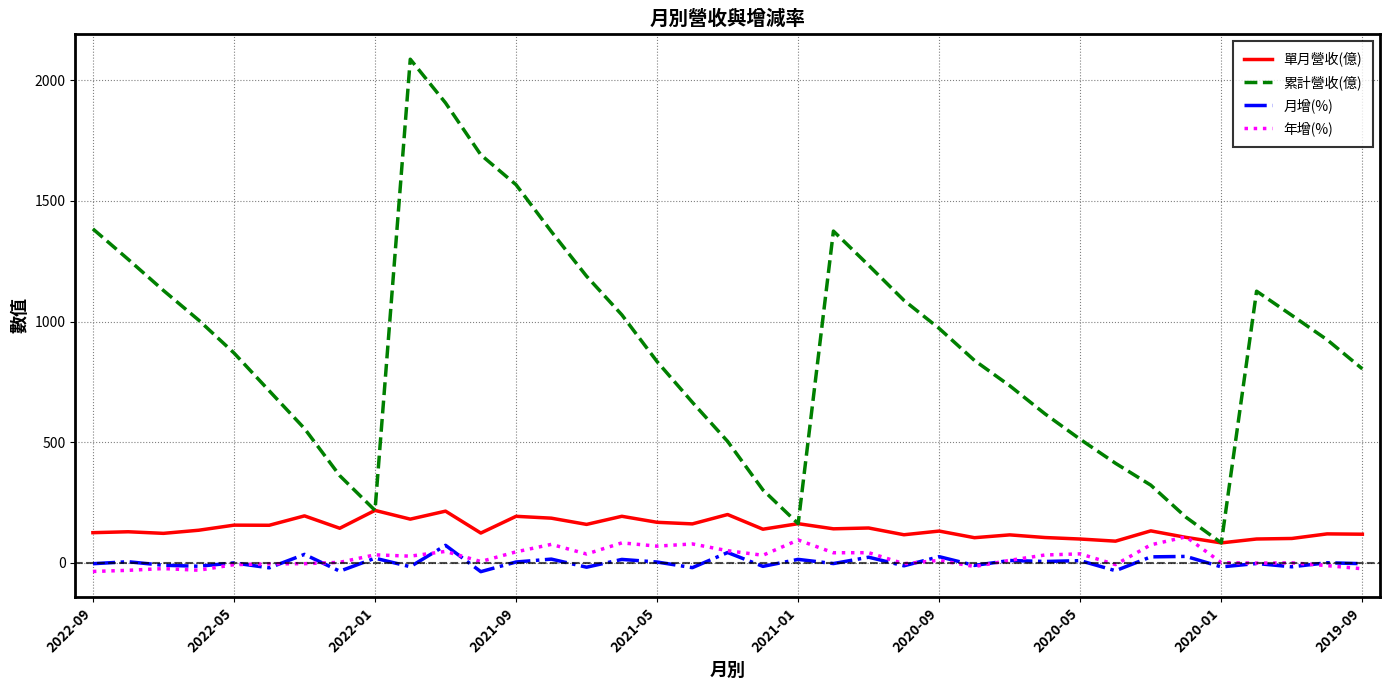

How many distinct data groups are displayed?

4